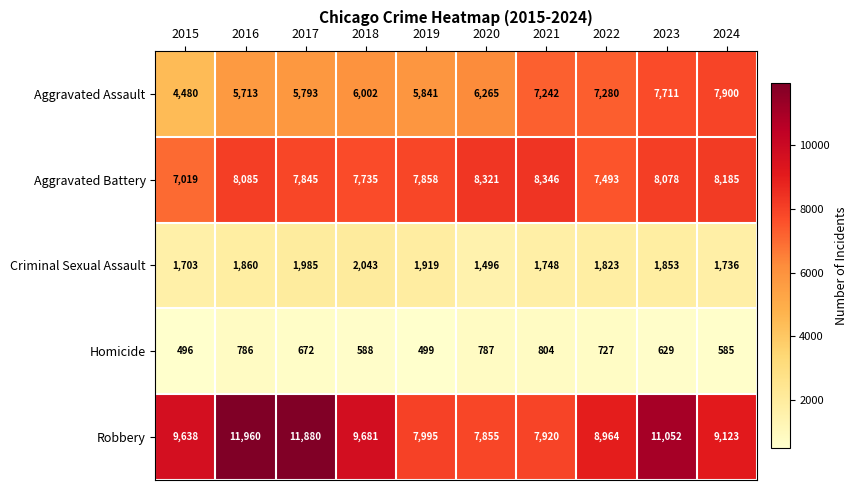

The Aggravated Battery series shows 8185 at 2024. True or false?

True